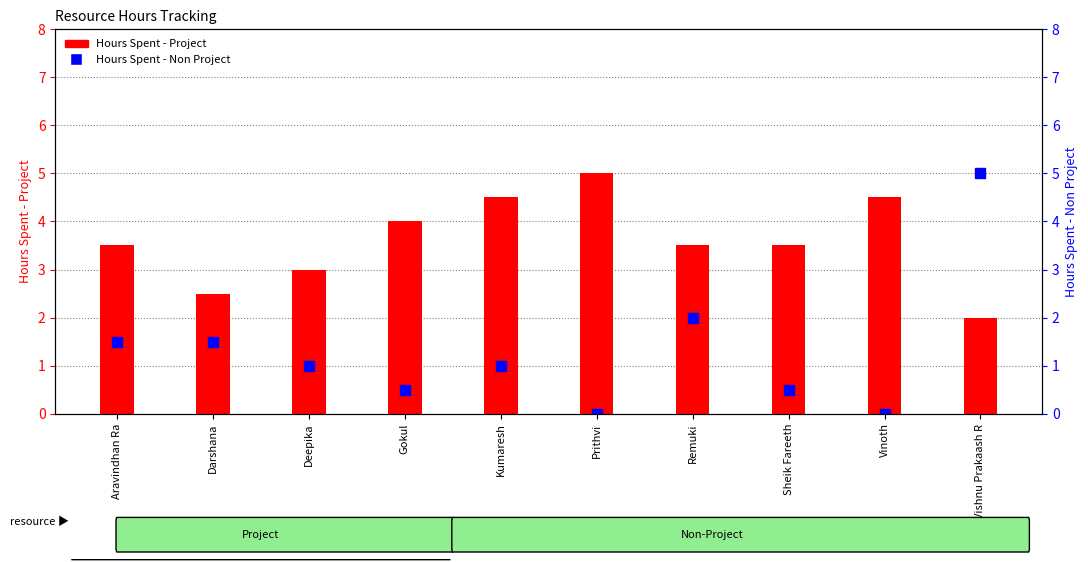

Does the chart contain any negative values?

No